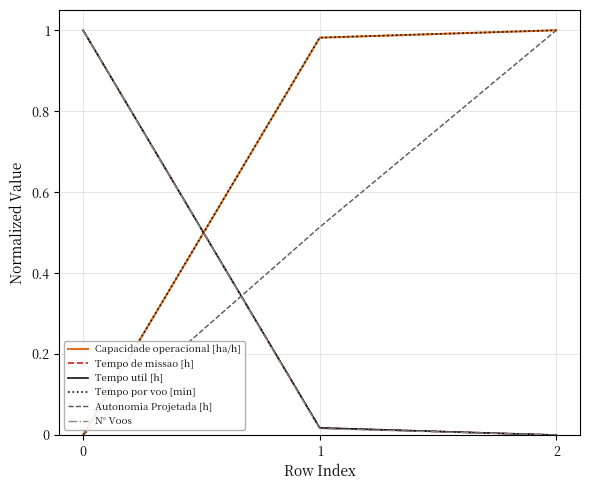

The N° Voos series shows 0.6 at 0. True or false?

False